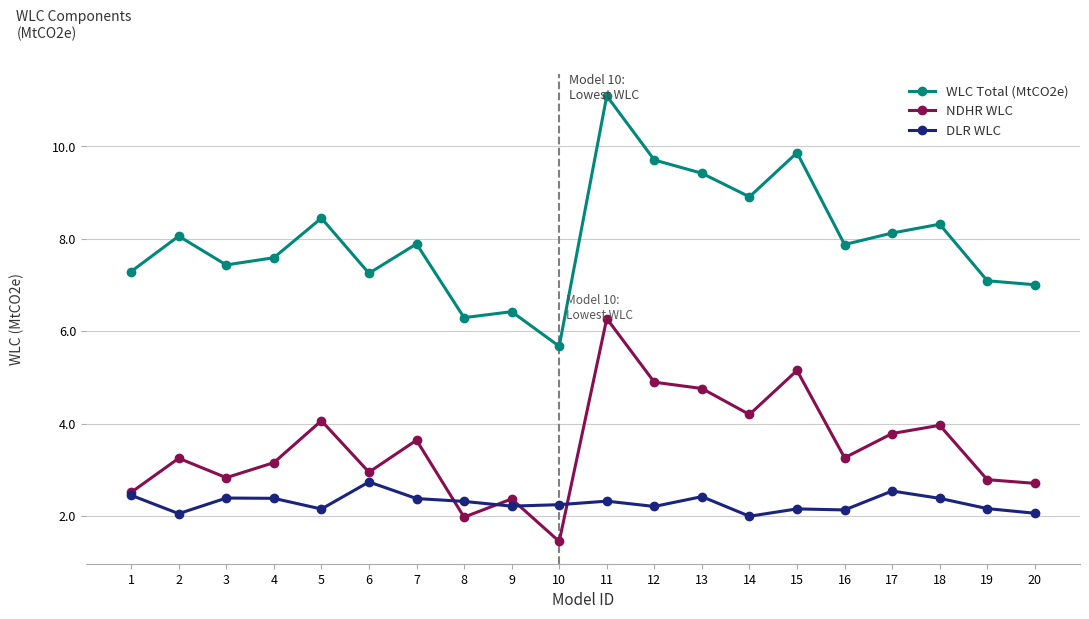

At which label does NDHR WLC reach its peak?

11